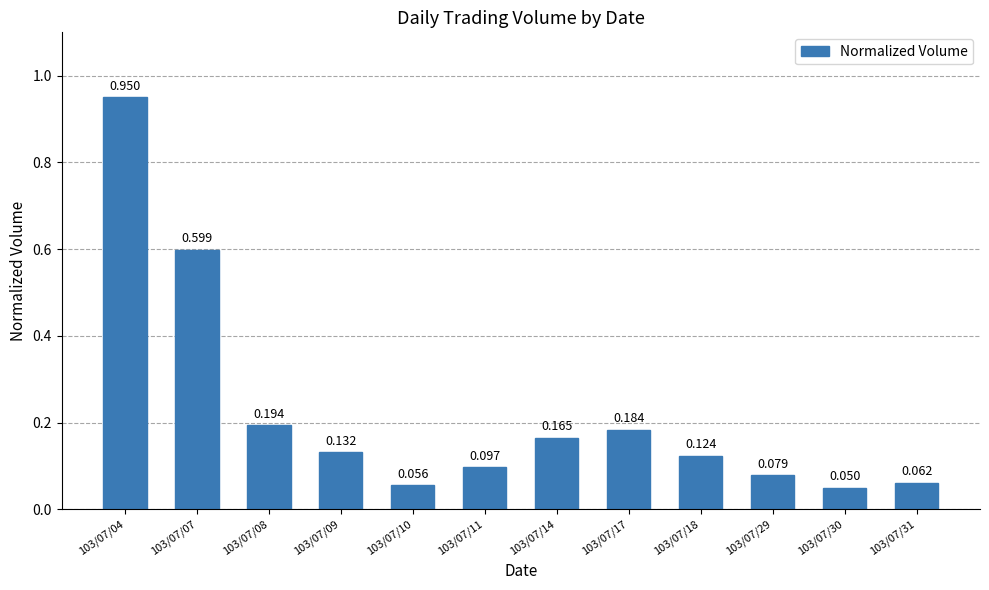

What is the sum of the values at 103/07/30 and 103/07/14?

0.2